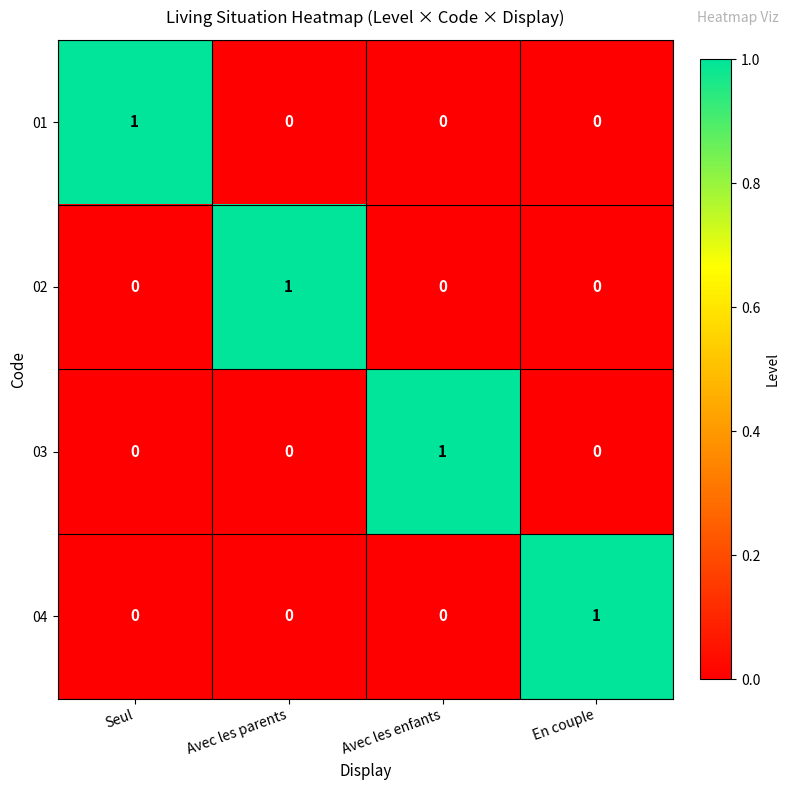

True or false: 04 has a value of 2 at En couple.

False